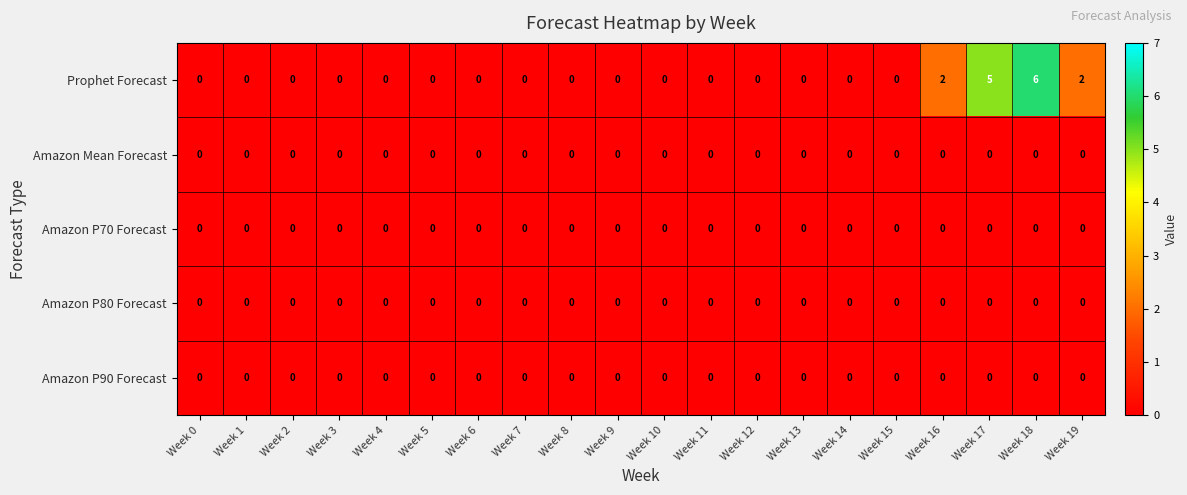

Is it true that Amazon P80 Forecast equals 0 at Week 0?

True